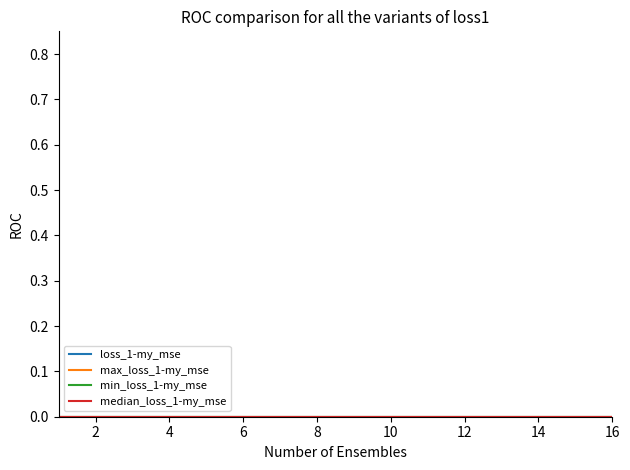

True or false: min_loss_1-my_mse and loss_1-my_mse intersect in this chart.

False